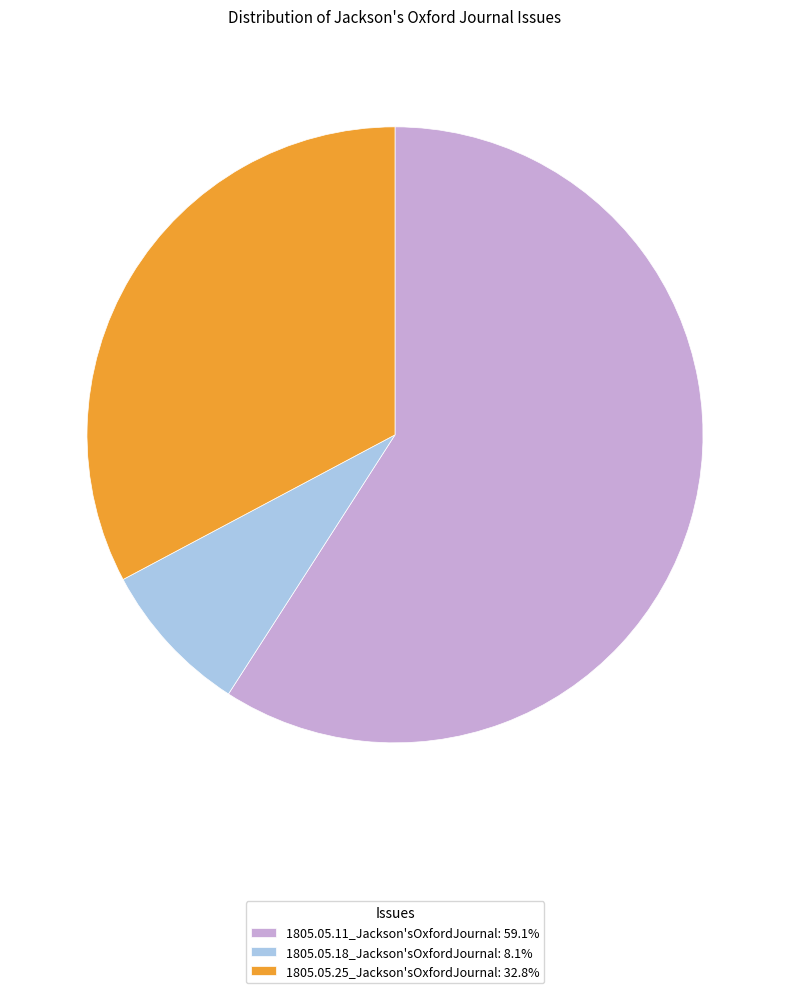

Do 1805.05.25_Jackson'sOxfordJournal and 1805.05.11_Jackson'sOxfordJournal together represent more than half of the pie?

Yes